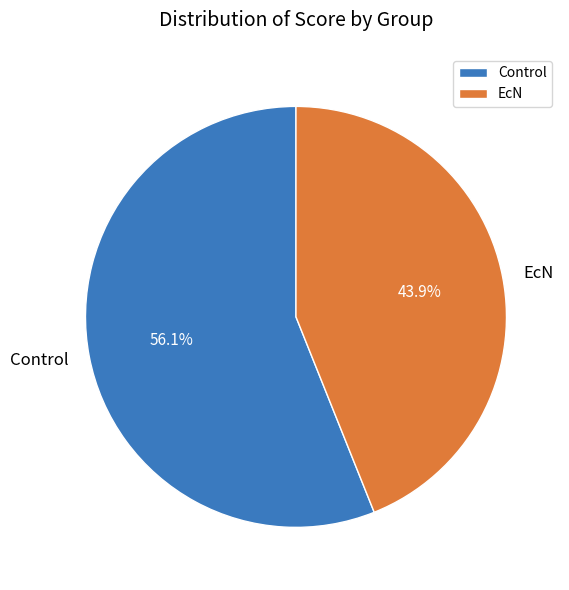

Rank the categories by value from highest to lowest.

Control, EcN